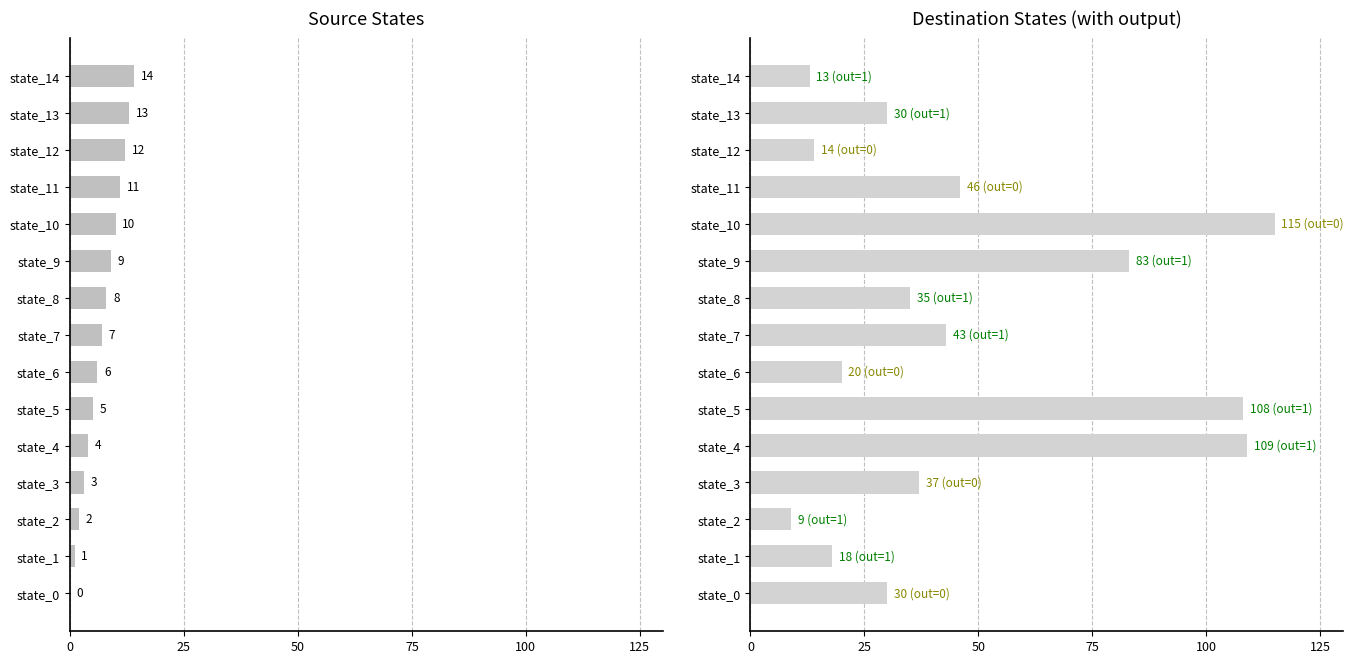

Which series changed the most between state_2 and state_3?

destination_state